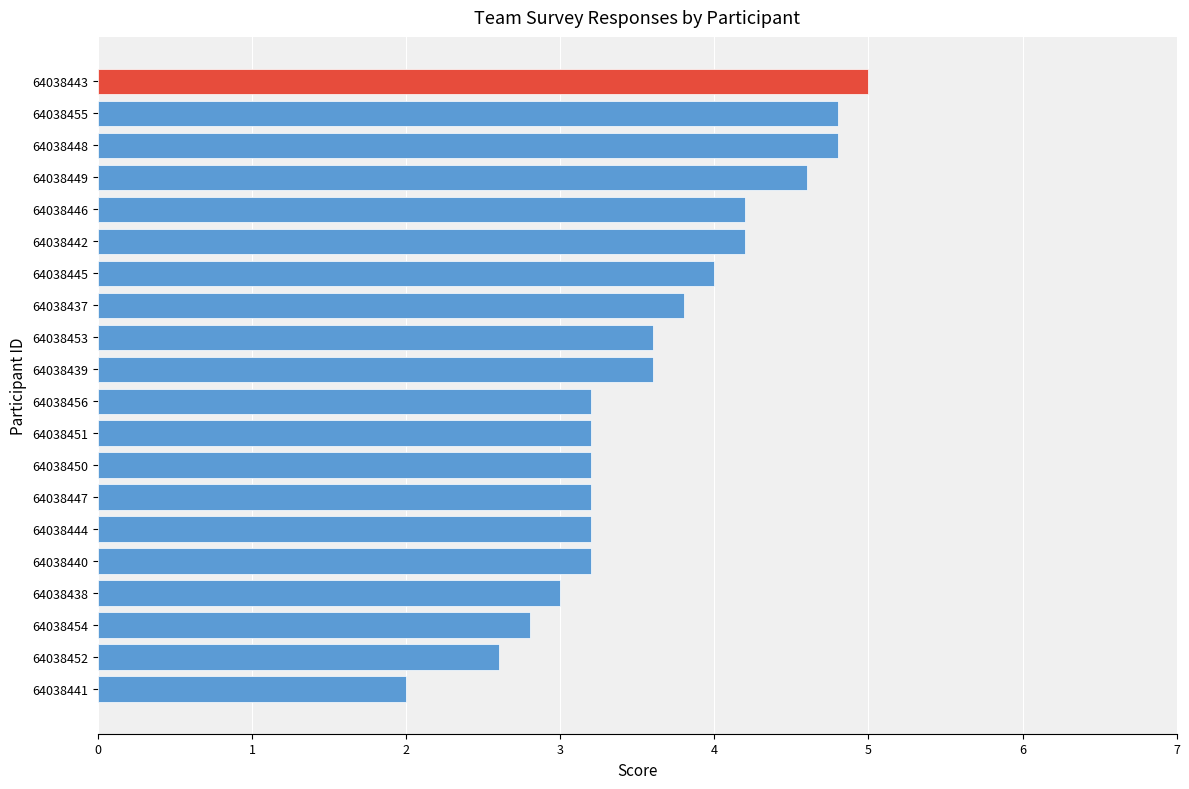

Approximately how many times larger is the value at 64038453 compared to 64038444?

1.1